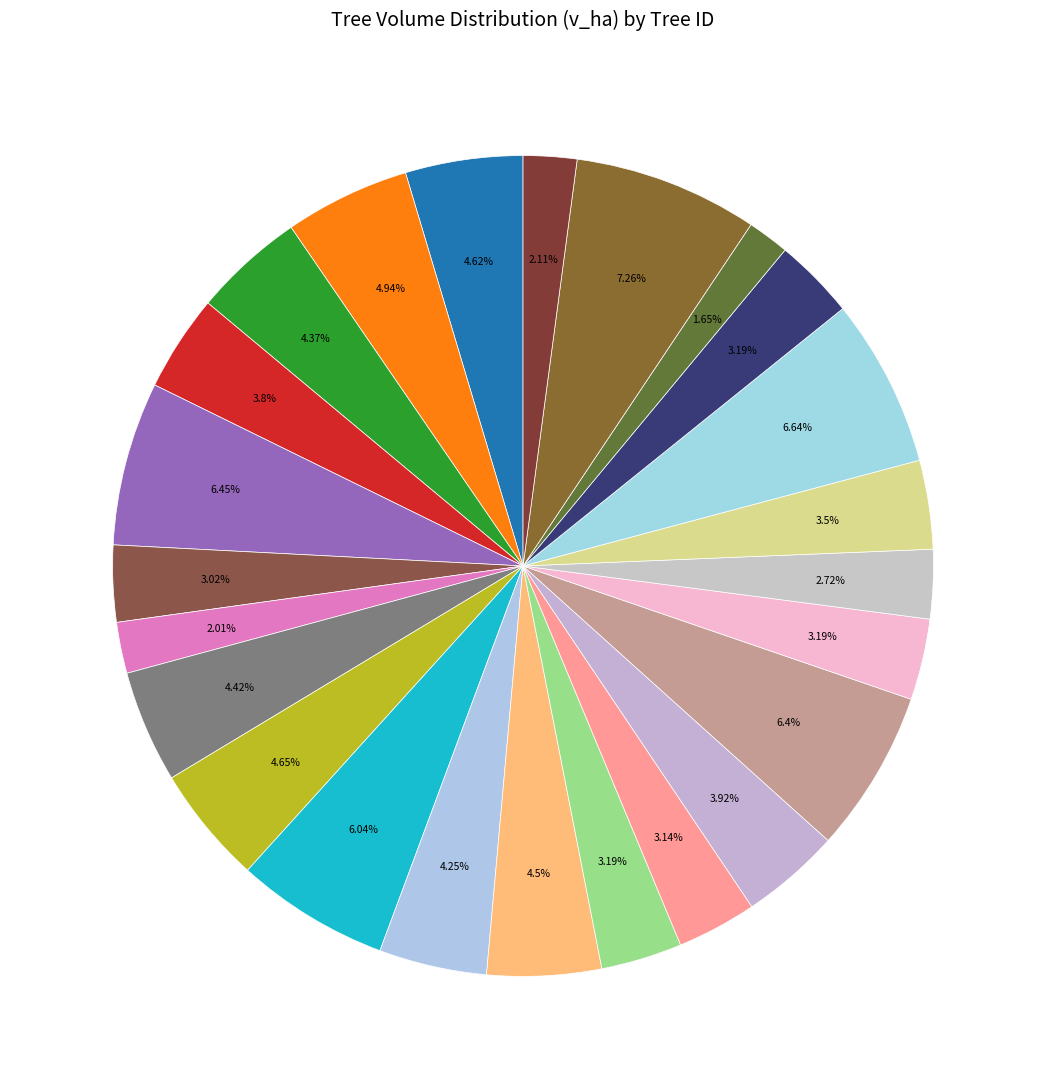

How many slices are in this pie chart?

24